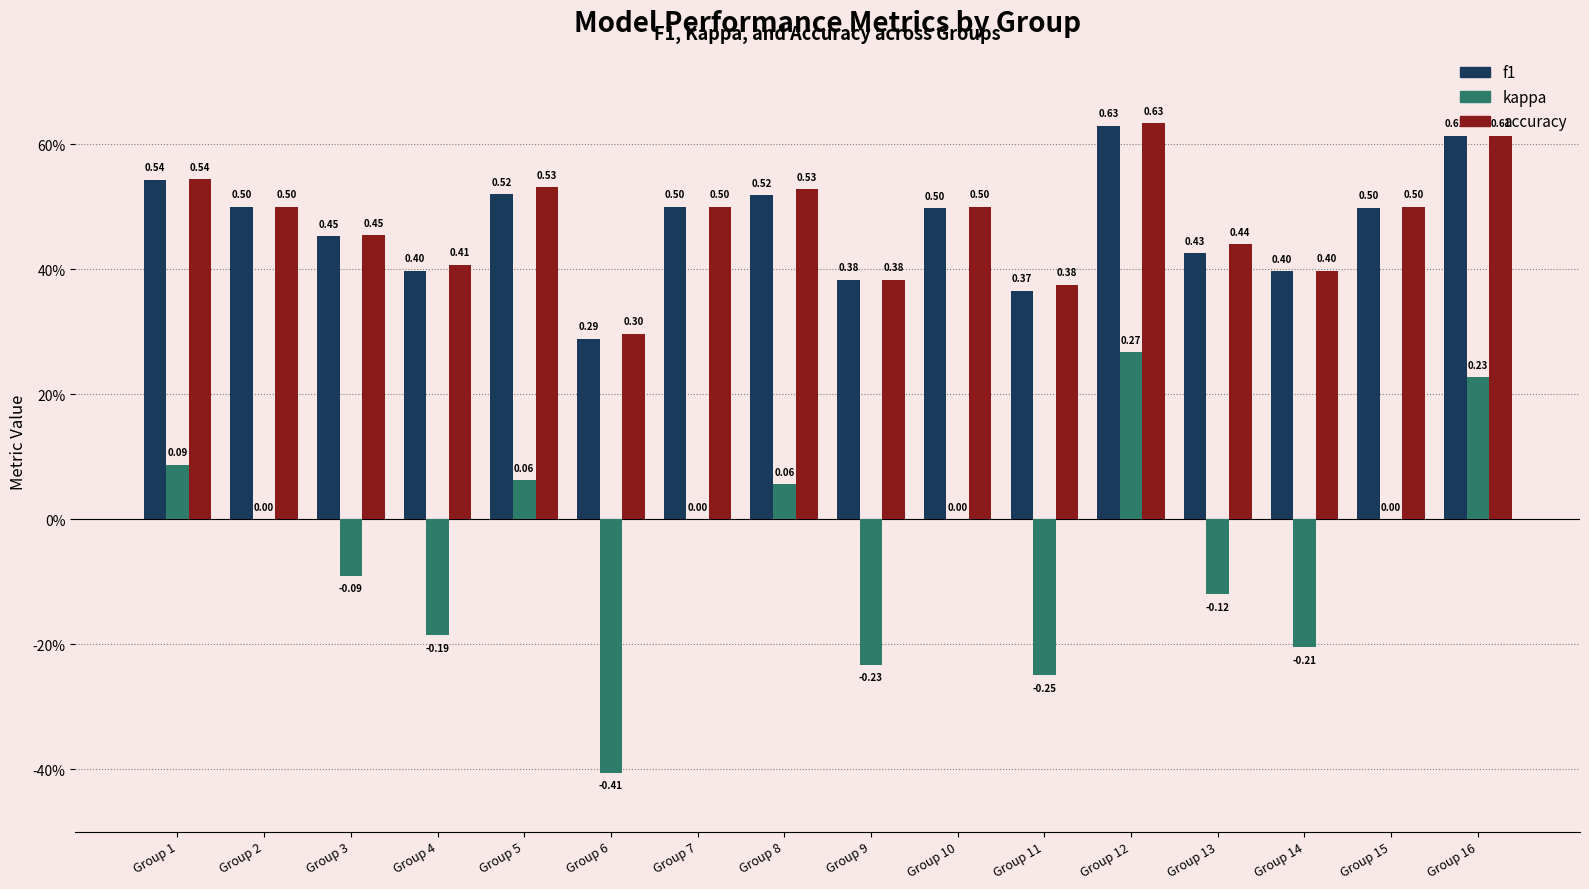

What is the difference between the second highest and second lowest values in the kappa series?

0.5